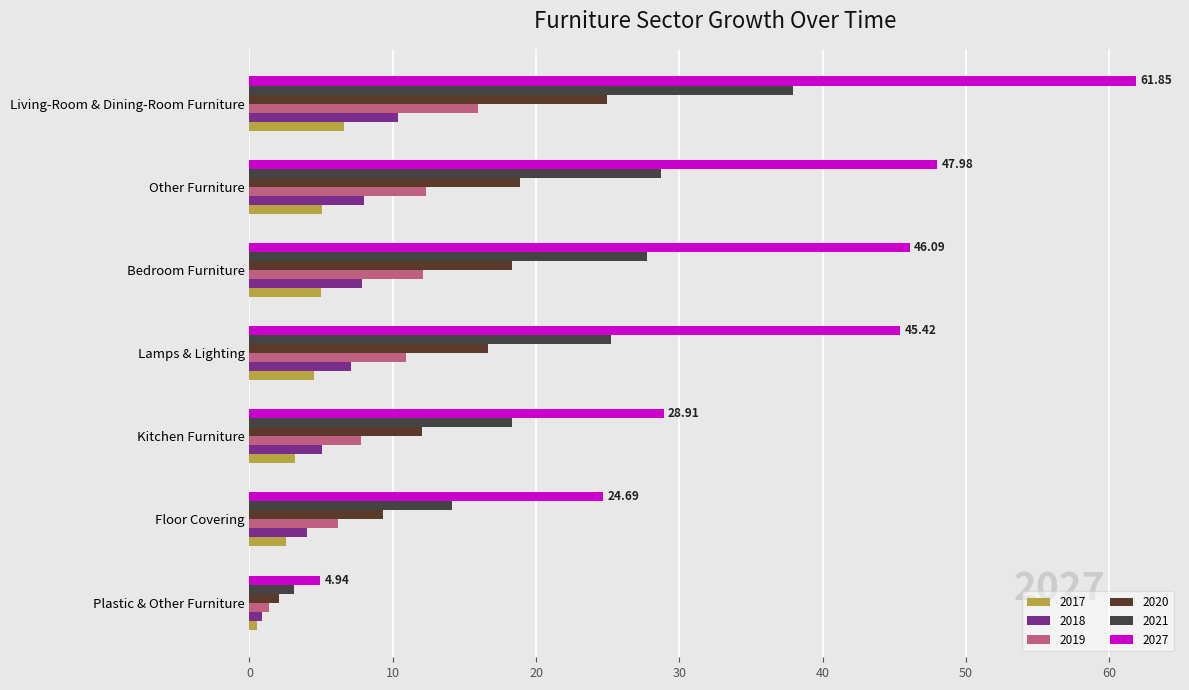

The 2018 series shows 0.9 at Plastic & Other Furniture. True or false?

True